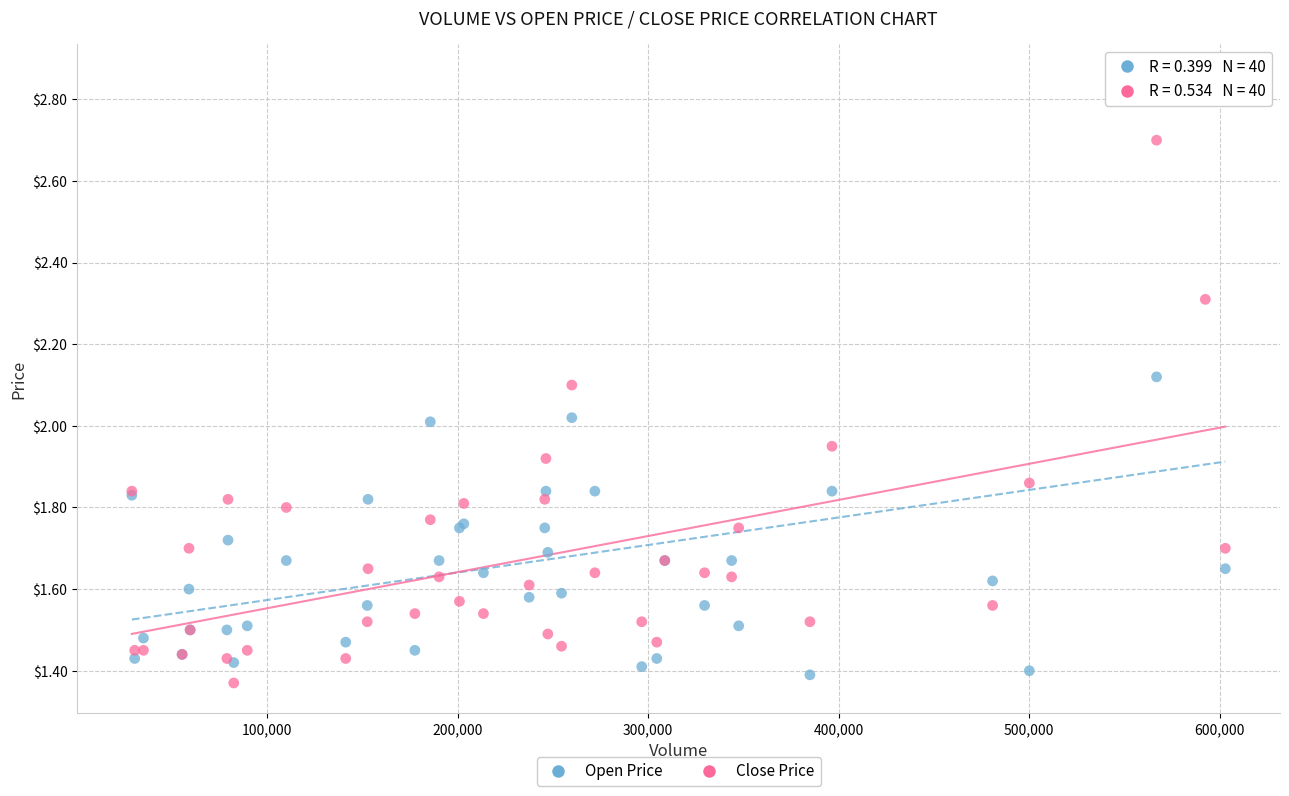

Which series has the largest Y range (max minus min)?

Open Price